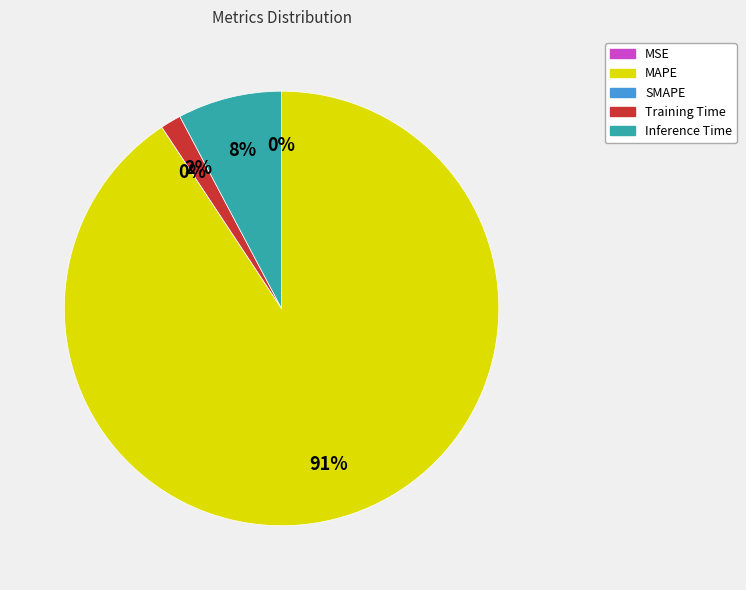

To the nearest percent, what is the difference between the largest and smallest slice percentages?

91%